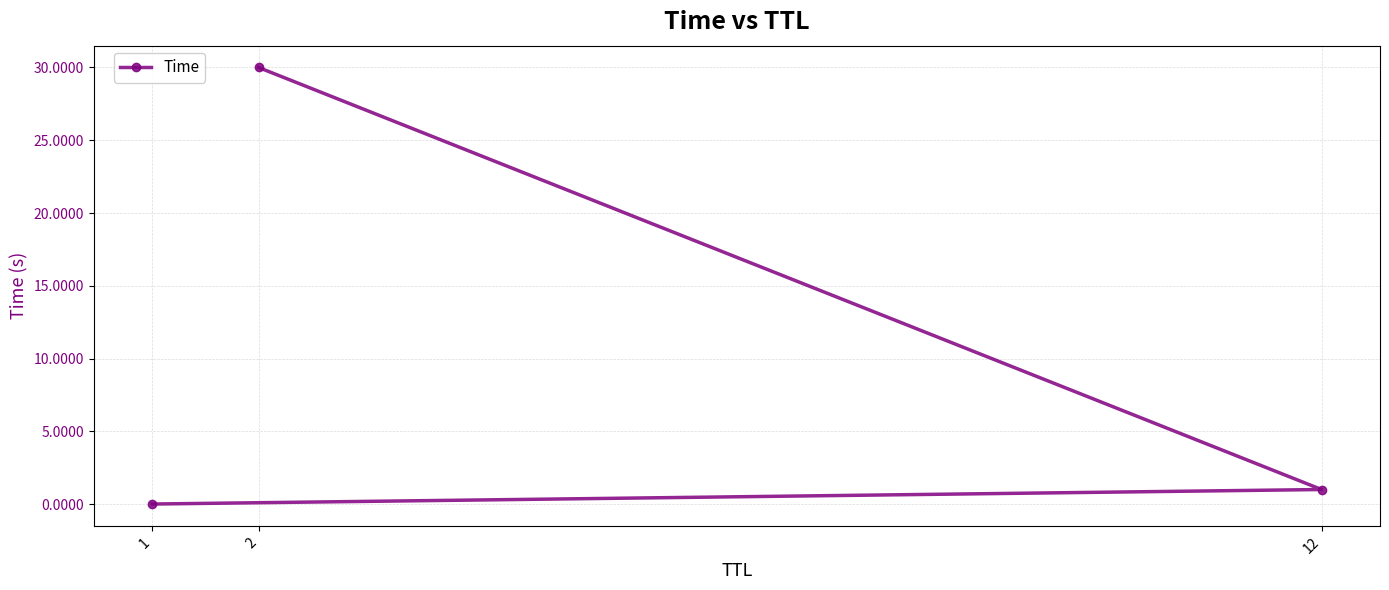

What is the maximum value shown in the chart?

30.0